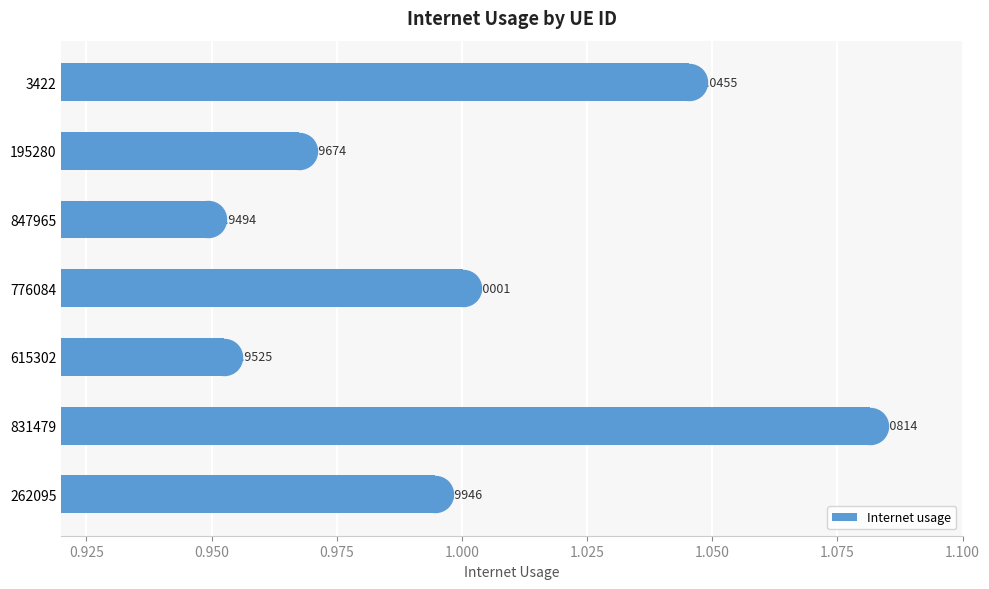

What is the sum of all values?

7.0